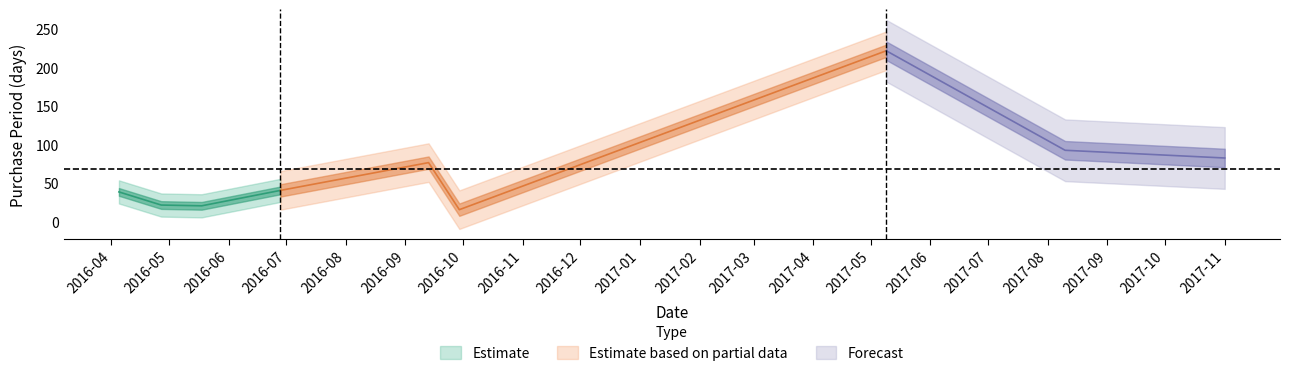

Reading left to right, extract all data points from this chart.

39	22	21	41	77	16	222	93	83